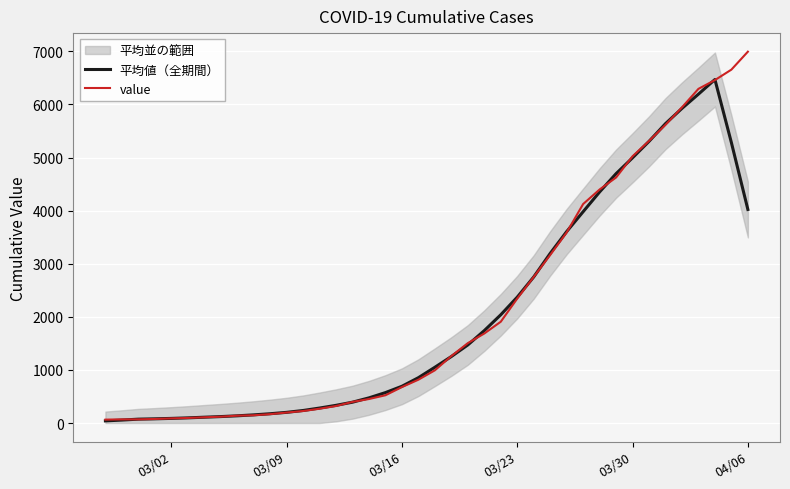

What is the sum of all 平均値（全期間） values?

81508.4